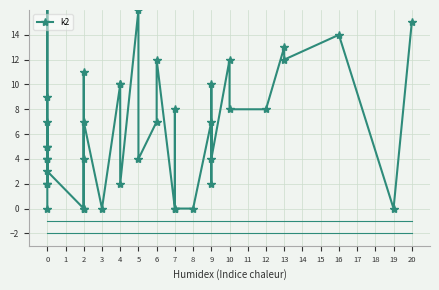

Count the number of data series in this chart.

1